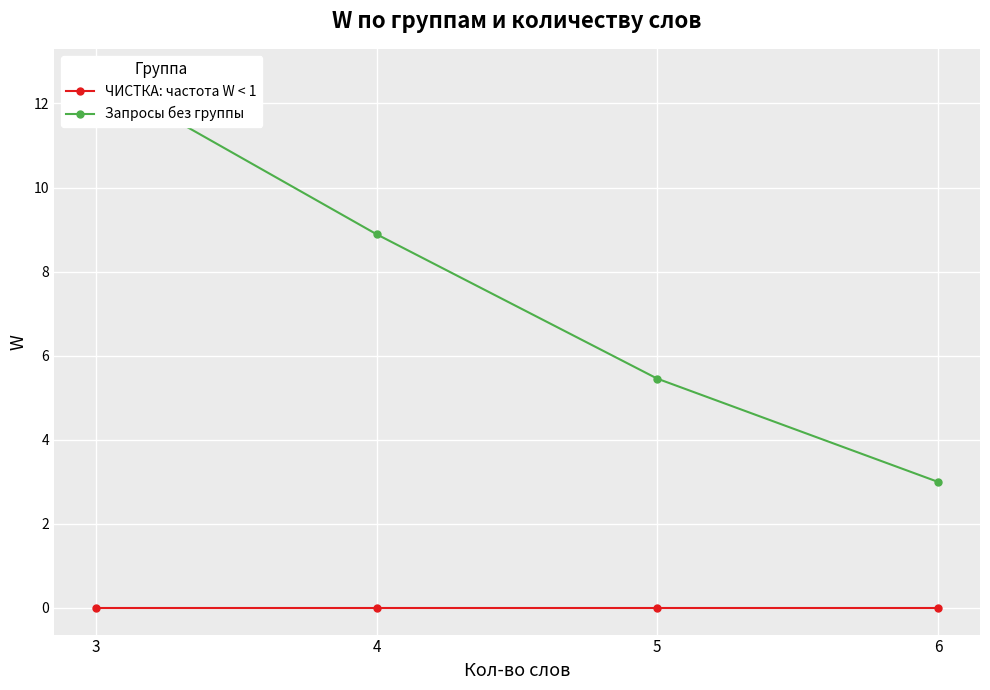

True or false: ЧИСТКА: частота W < 1 has a value of 0.0 at 4.

True